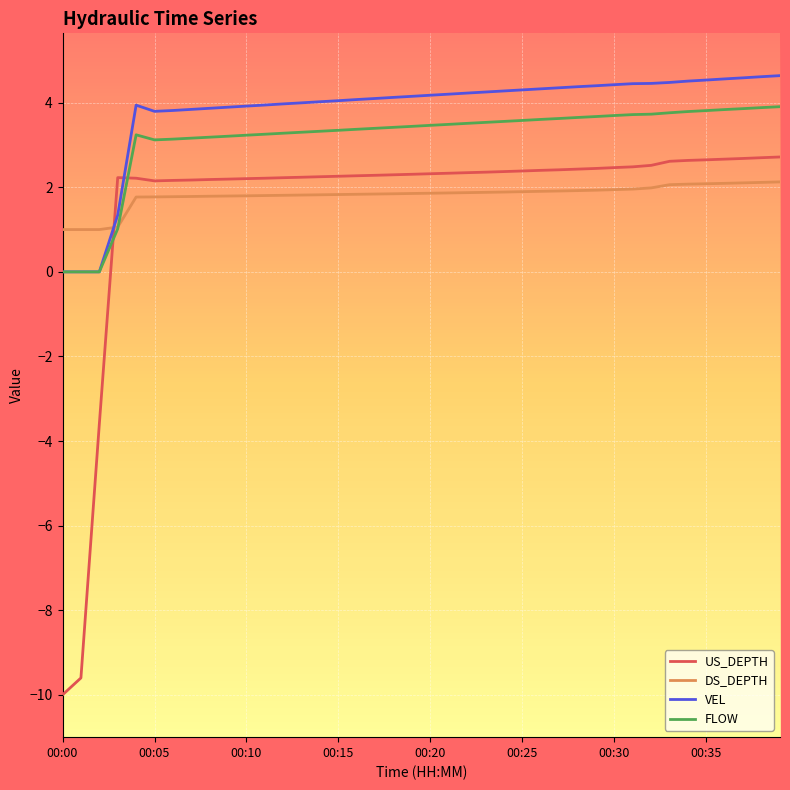

Which series has the largest range (max minus min)?

US_DEPTH